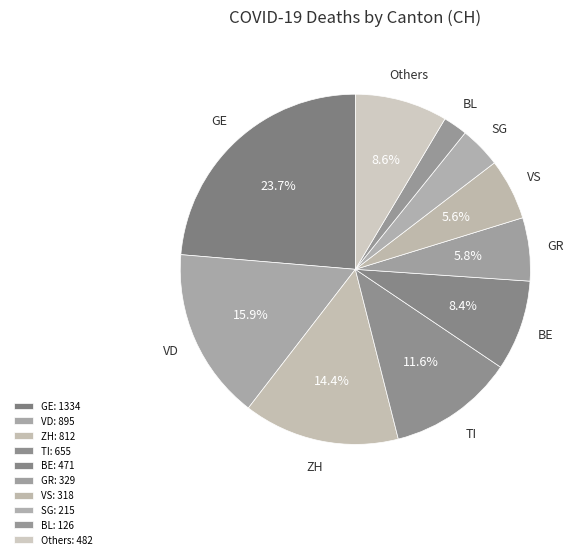

What is the smallest slice in the pie chart?

BL